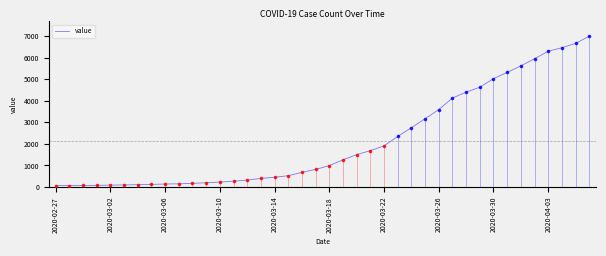

Between 33 and 29, which is larger?

33